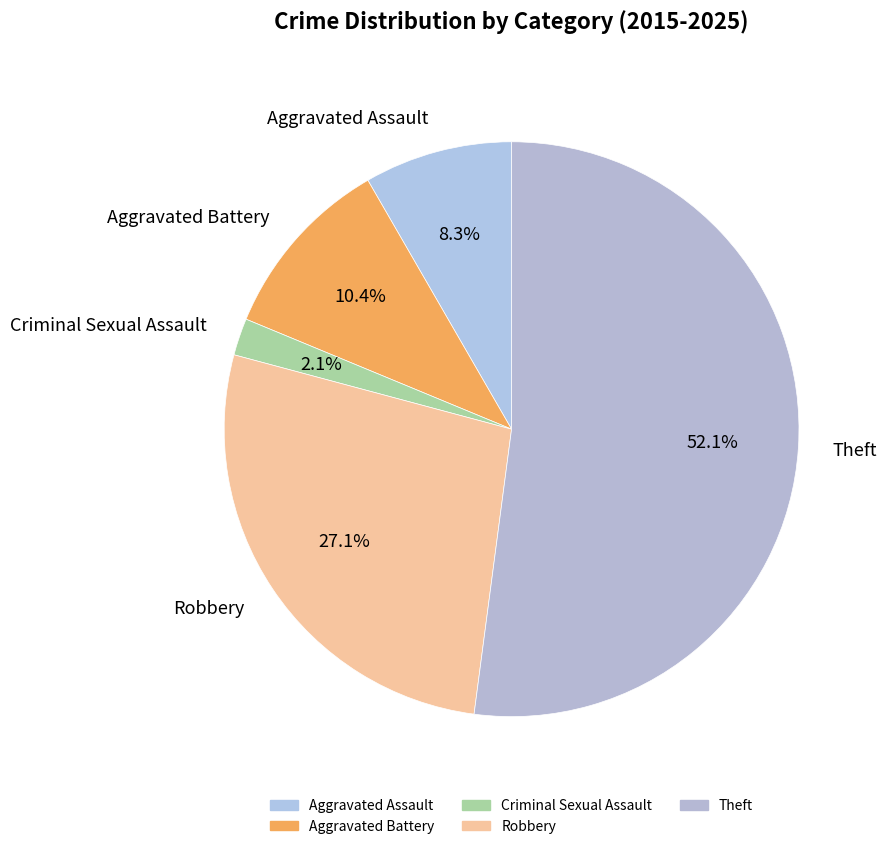

Which category has the biggest portion of the pie?

Theft